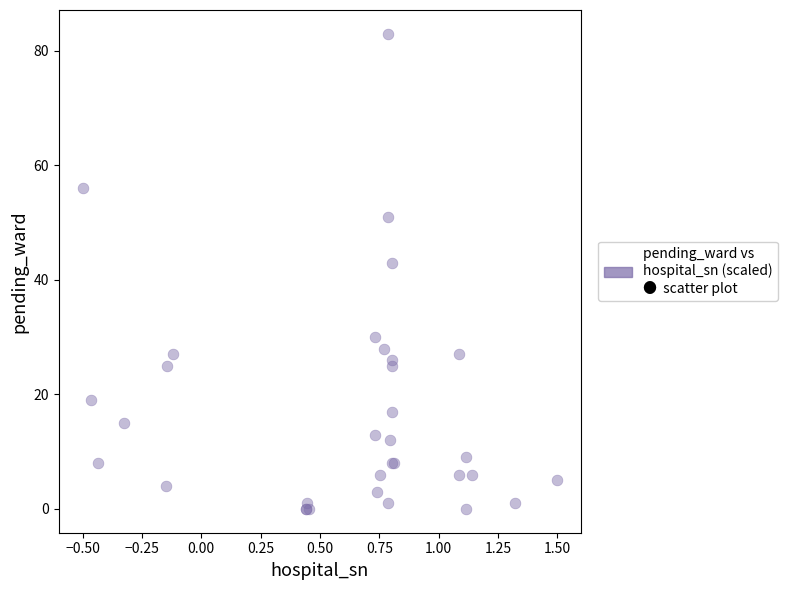

What Y value in the scatter plot is closest to 41?

43